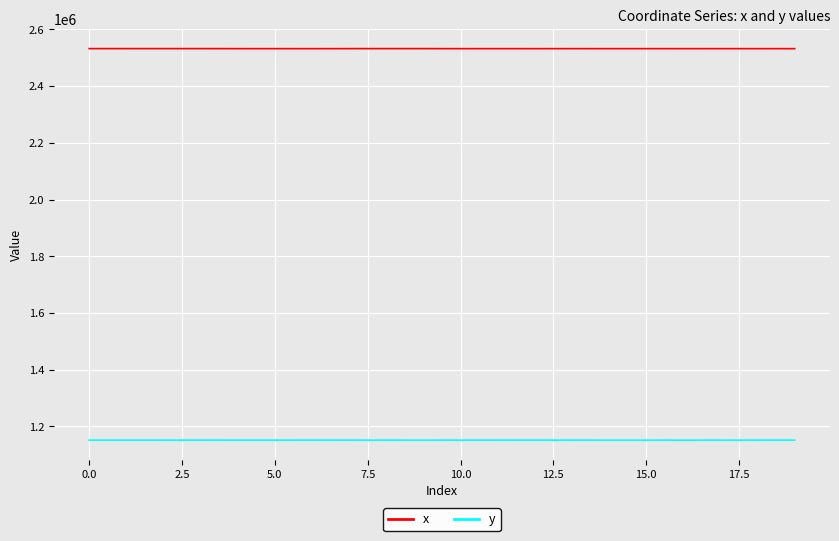

True or false: y and x cross at least once.

False